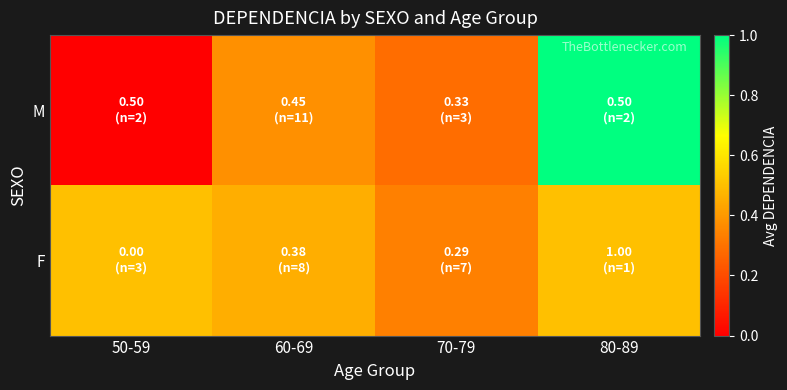

Reading left to right, list all the values displayed in this chart.

M: 50-59=0.0	60-69=0.4	70-79=0.3	80-89=1.0
F: 50-59=0.5	60-69=0.5	70-79=0.3	80-89=0.5